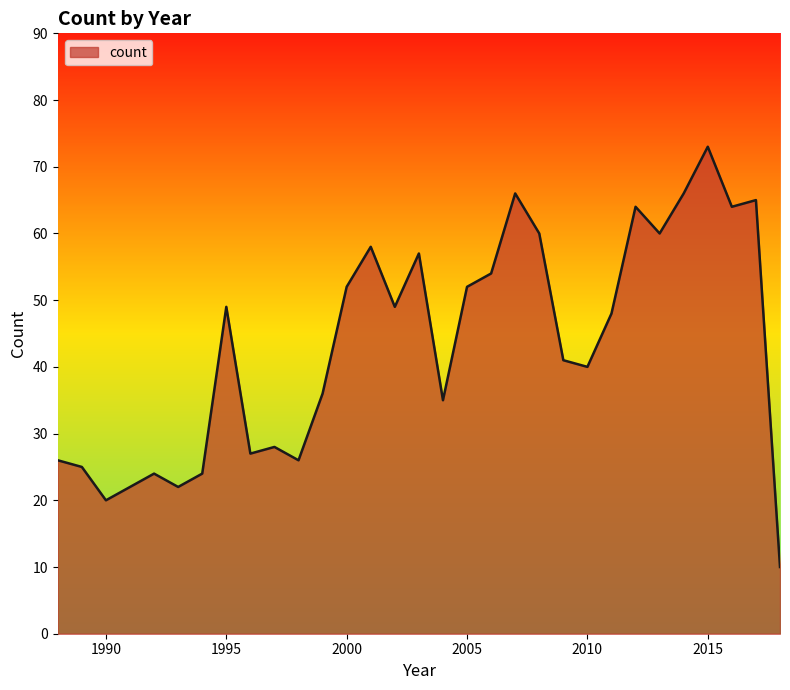

What is the greatest value displayed?

73